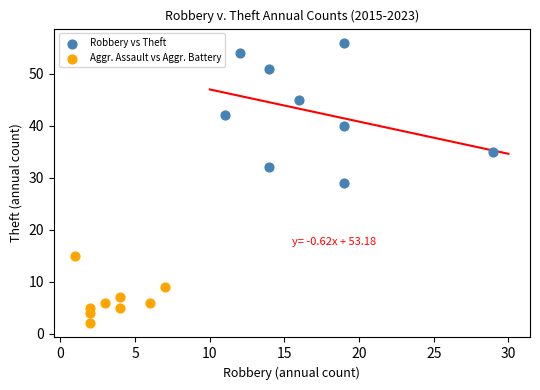

Which series contains the highest Y value?

Robbery vs Theft